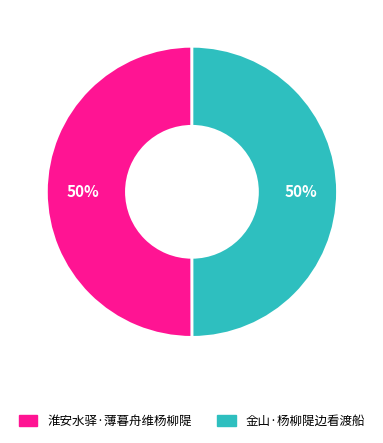

To the nearest percent, what percentage of the pie is 淮安水驿·薄暮舟维杨柳隄?

50%